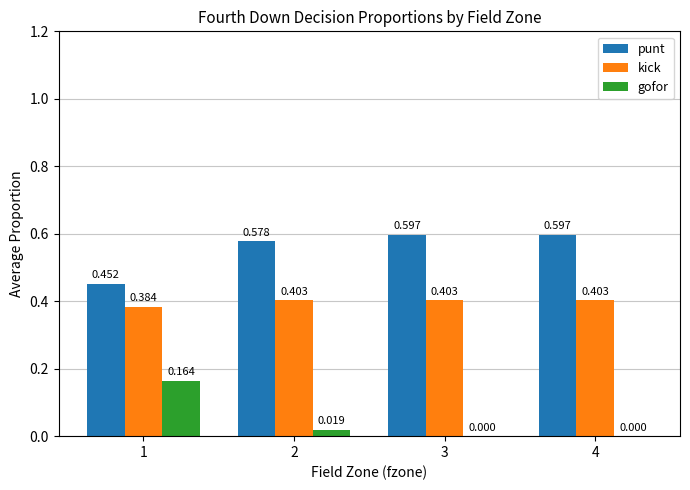

Count the punt values in the range 0 to 1.

4